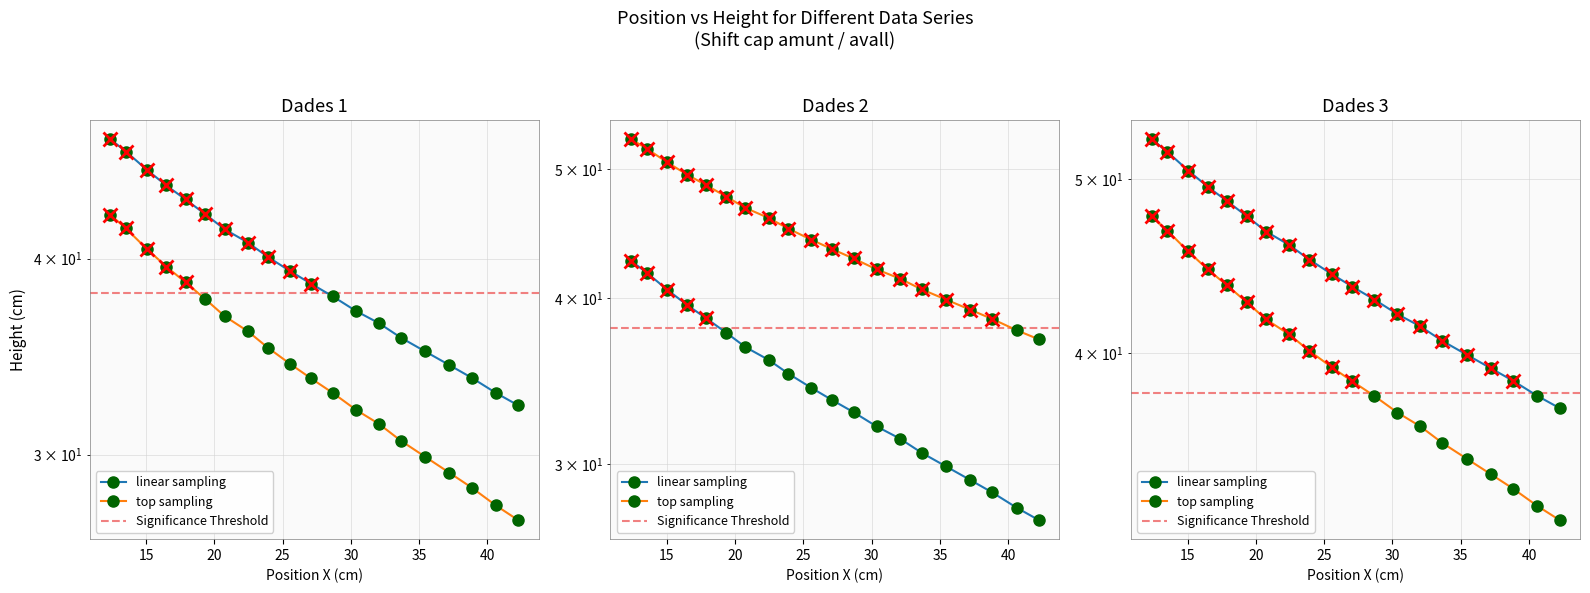

What is the value of the Dades 1 point at the 12th from the left?

37.8